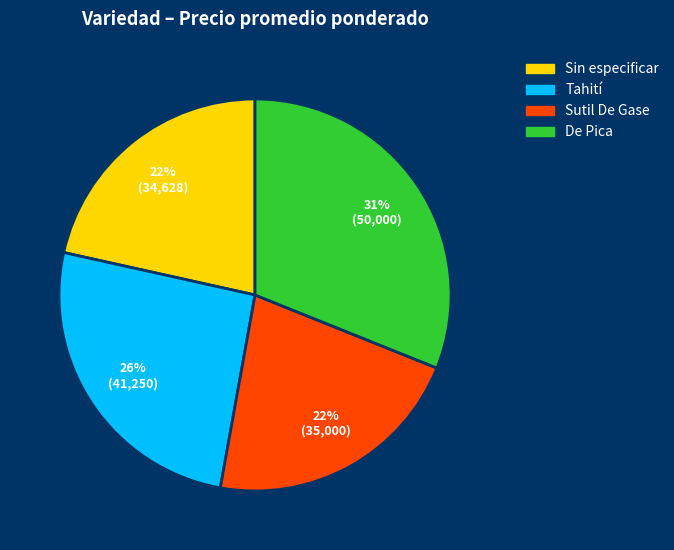

Is there a majority slice in this chart?

No